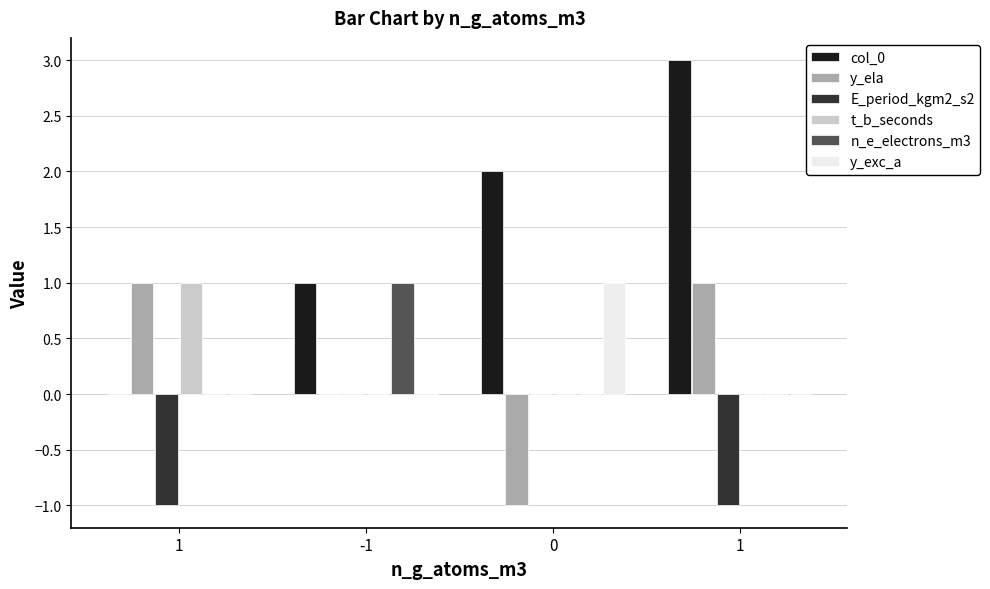

What is the difference between the t_b_seconds values at 1 and 1?

1